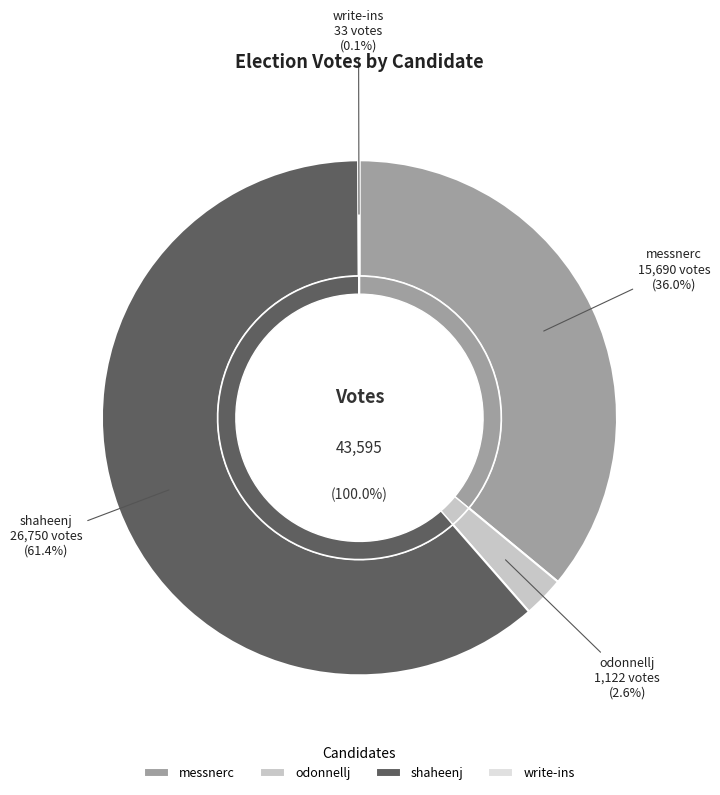

Does odonnellj account for over 50% of the chart?

No